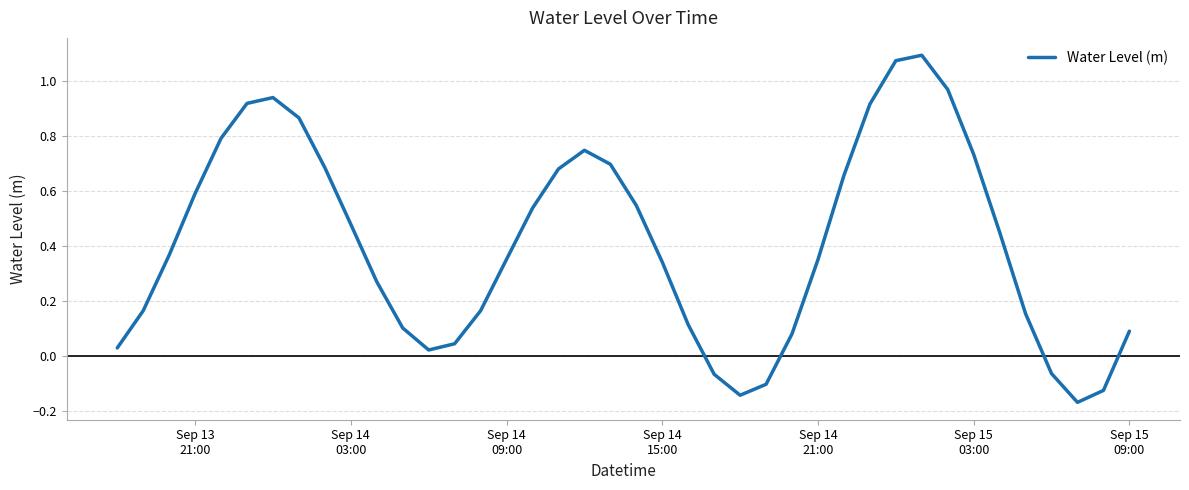

Is this an area chart (filled region under the line)?

No